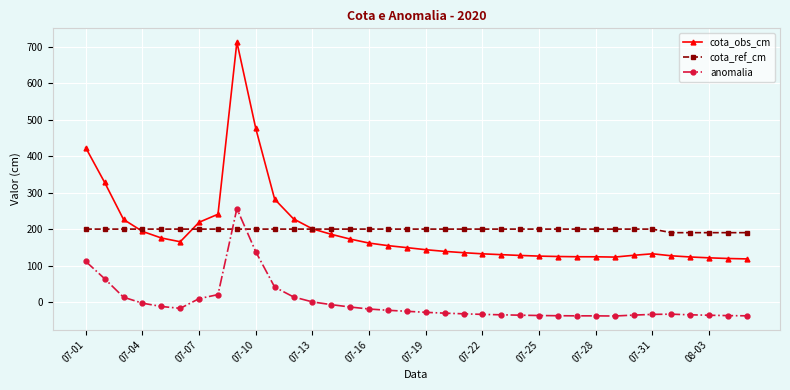

What is the greatest value displayed?

713.8